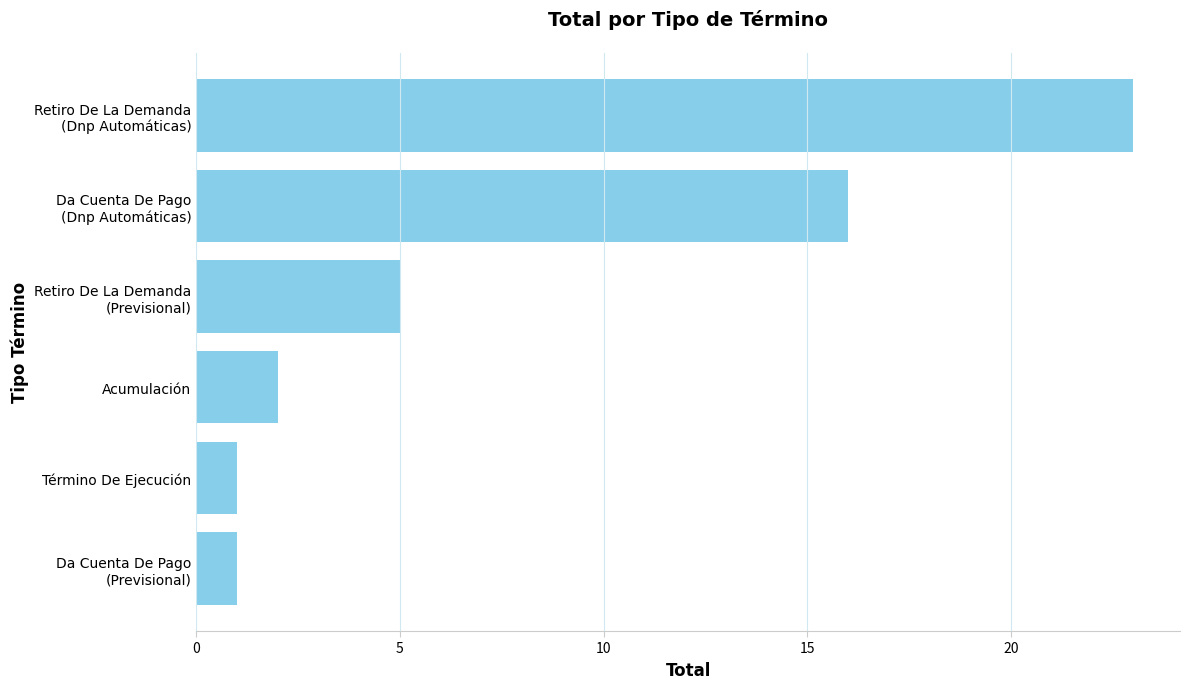

What is the ratio of the value at Término De Ejecución to the value at Acumulación?

0.5